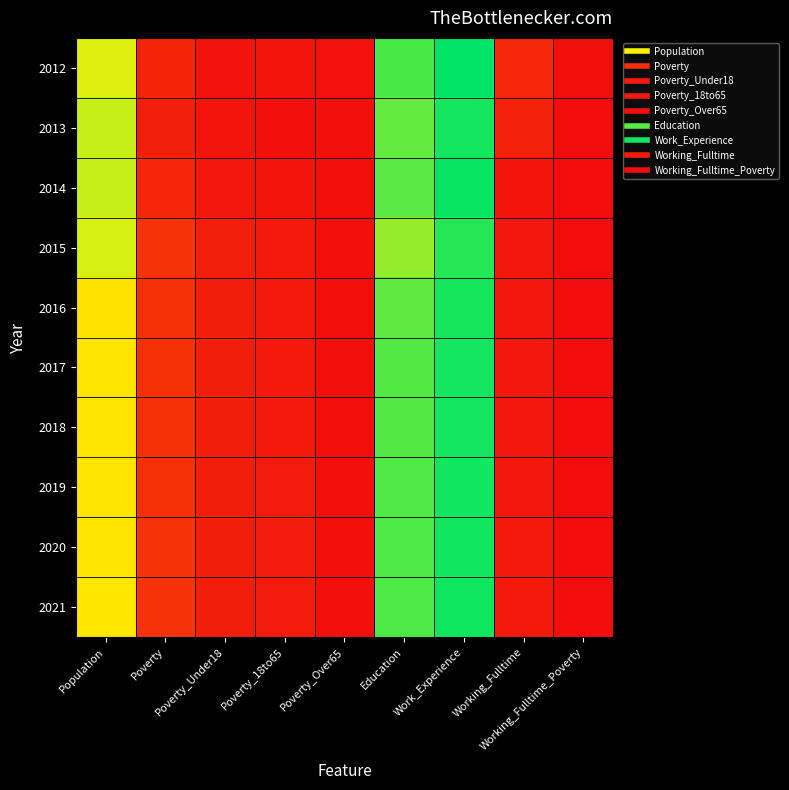

At how many categories does at least one series exceed 209?

3